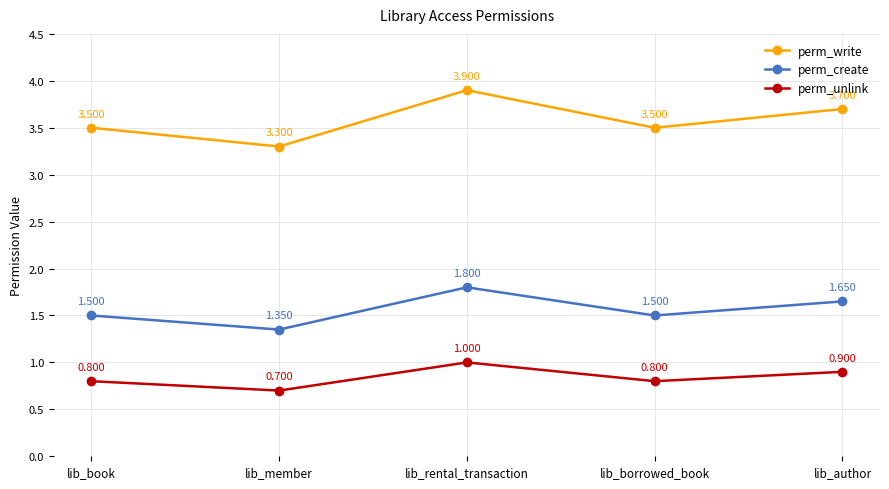

At which category does perm_unlink reach its first local valley?

lib_member